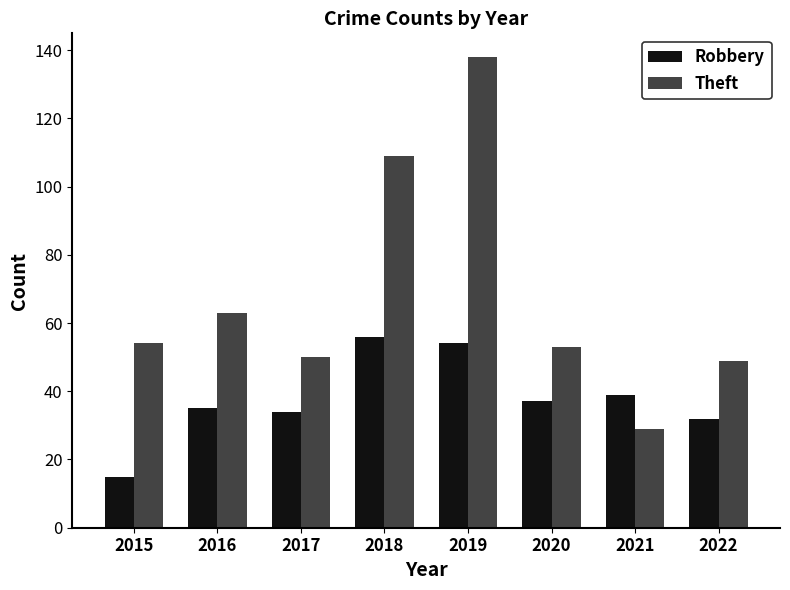

What are all the series names shown in the legend?

Robbery, Theft